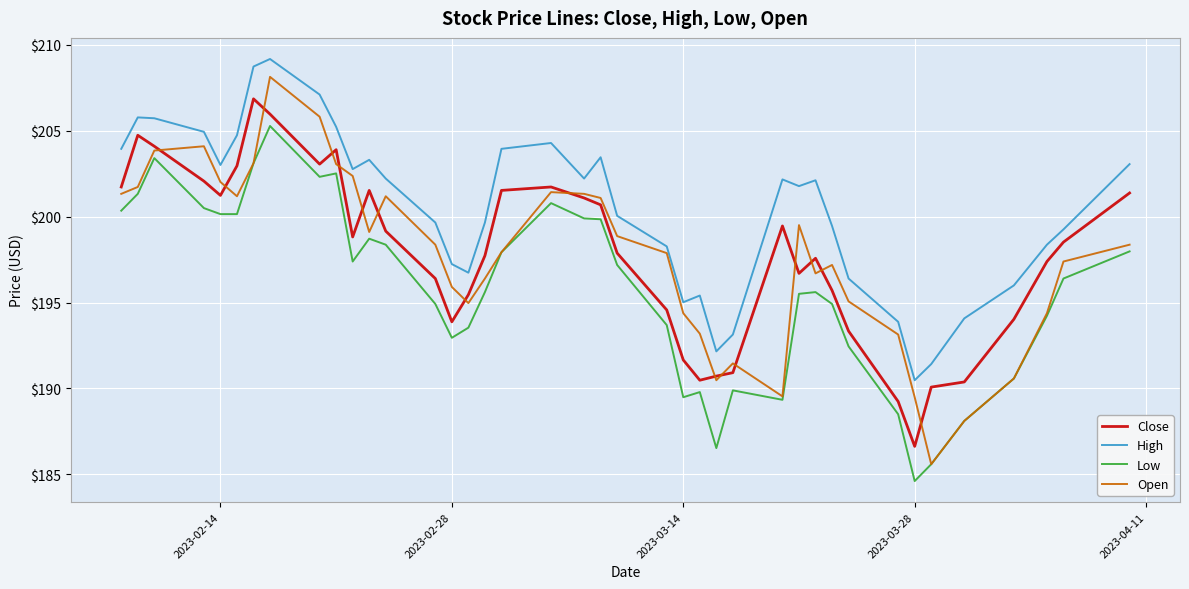

Which series has the widest spread of values?

Open